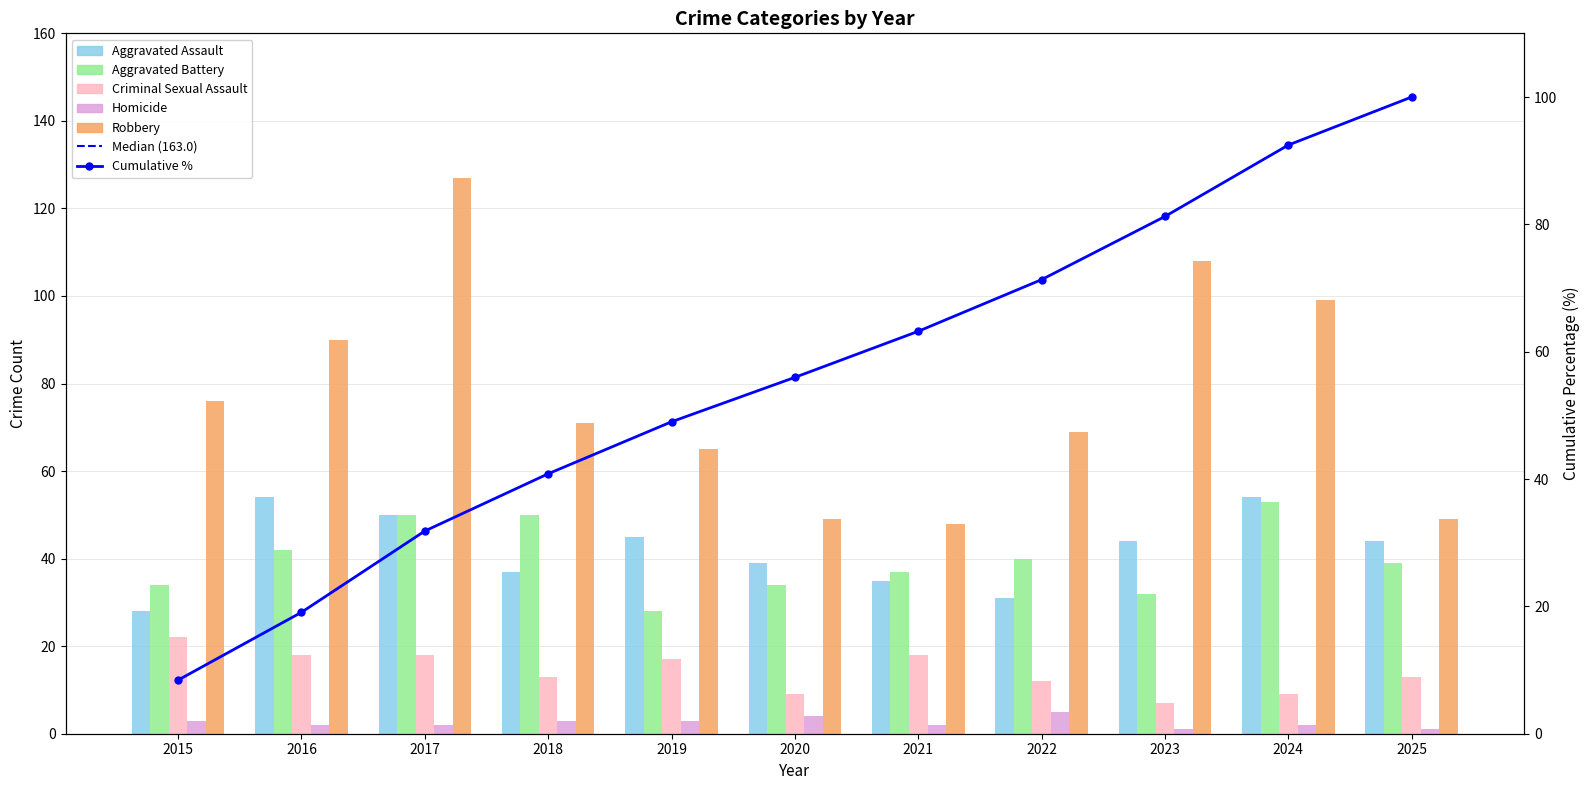

What is the total value across all series at 2022?

157